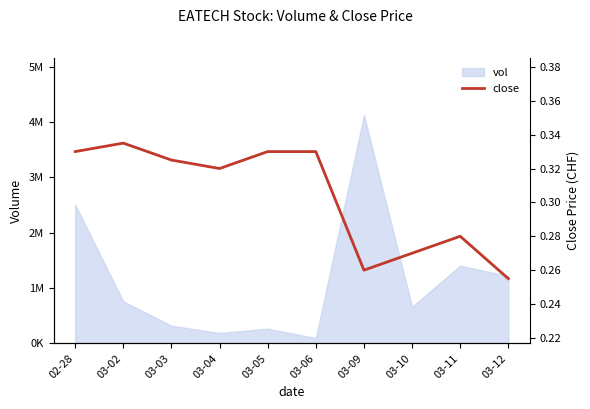

At which category does the data reach its first local peak?

03-02